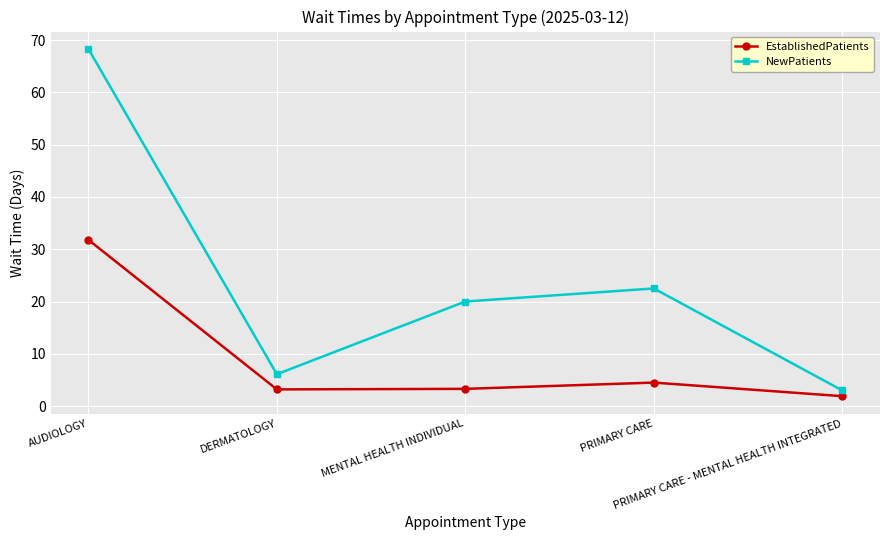

What is the total value across all series at AUDIOLOGY?

100.1